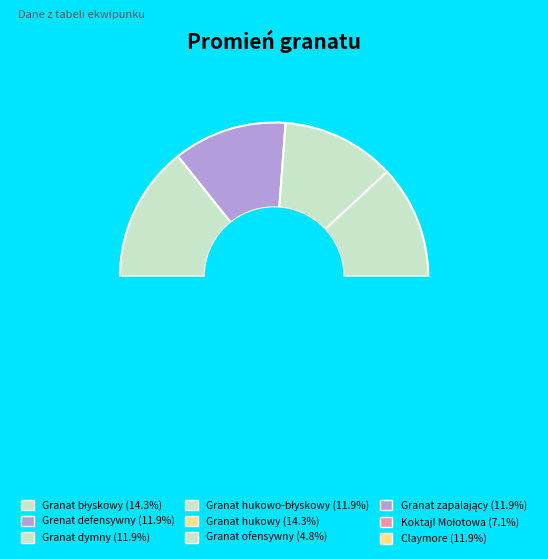

Count the number of slices in the pie.

9